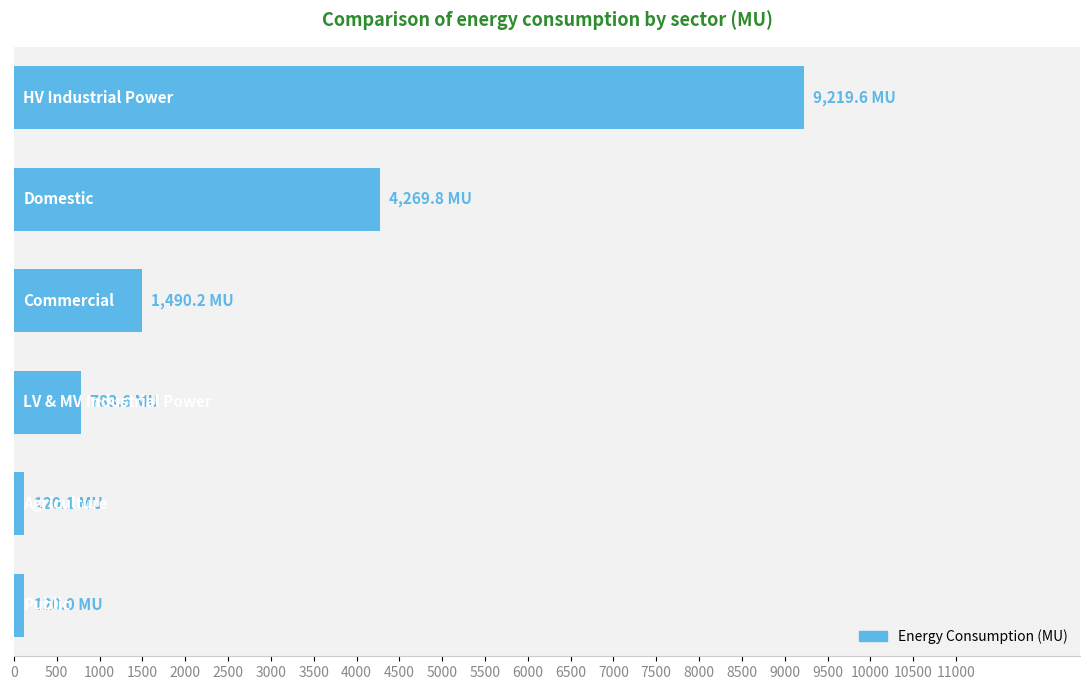

How many distinct data groups are displayed?

1